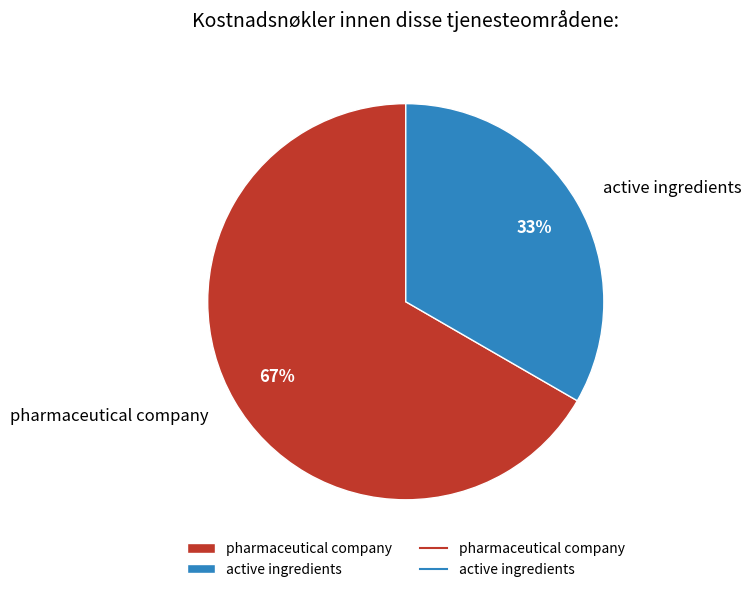

Is it true that pharmaceutical company is 81% of the pie?

False